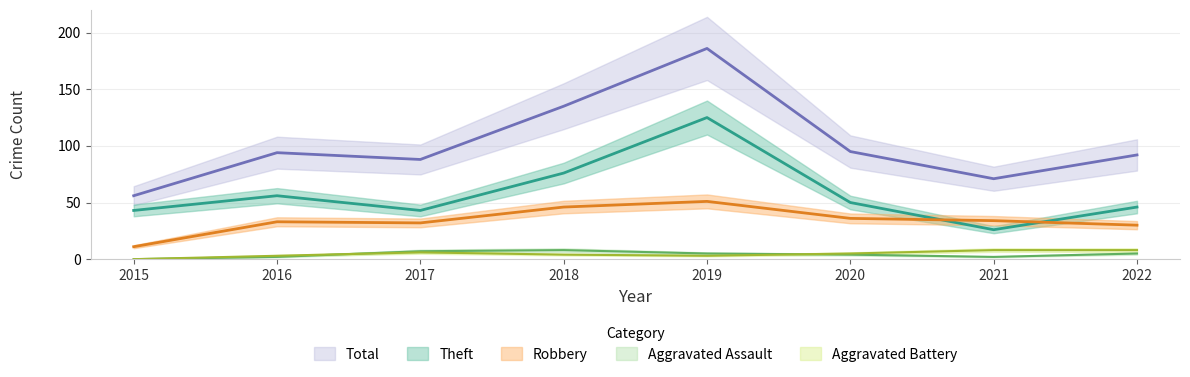

What is the value of the Robbery point at the 4th from the left?

46